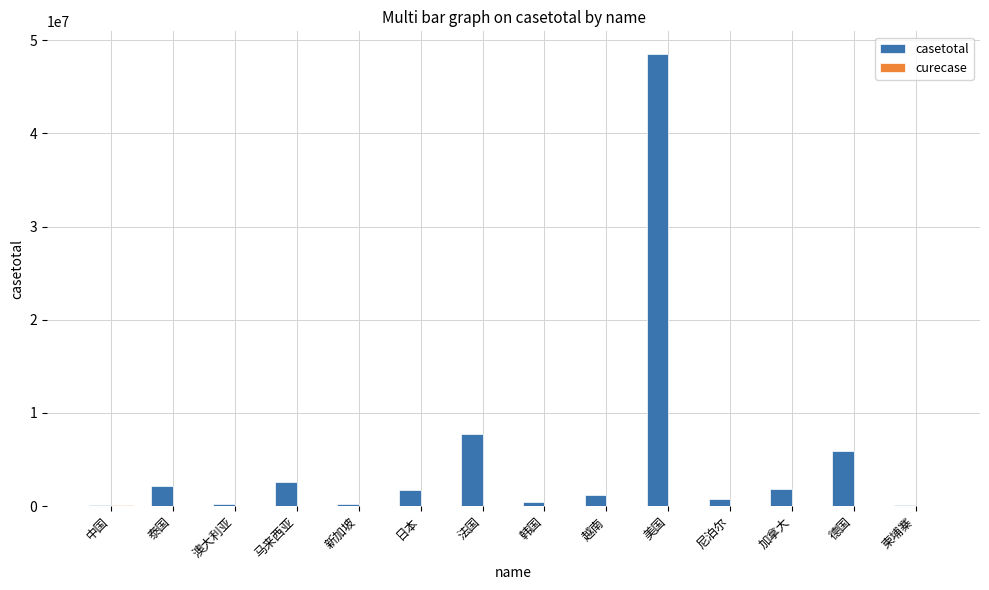

How many groups of bars are there?

14